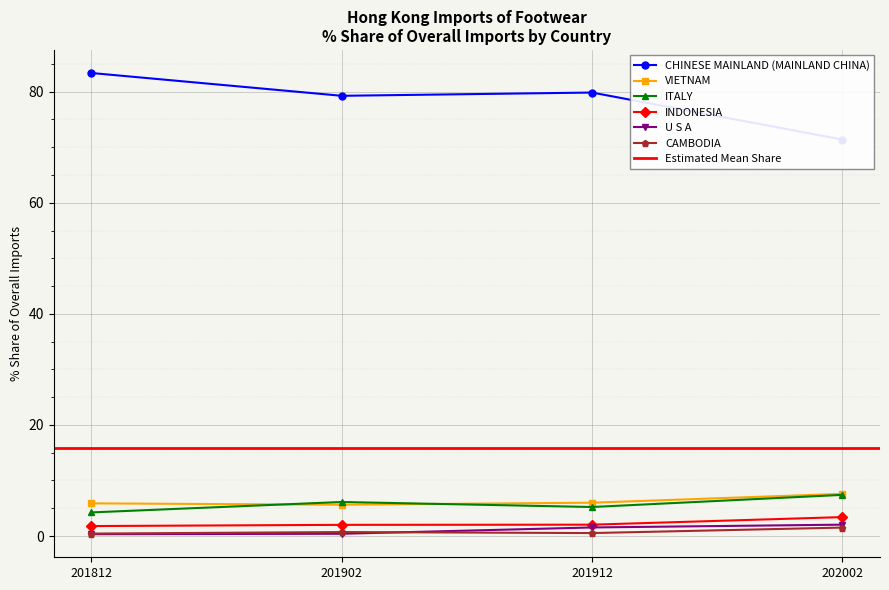

Reading left to right, transcribe all the data shown in this chart.

CHINESE MAINLAND (MAINLAND CHINA): 83.4	79.3	79.8	71.4
VIETNAM: 5.9	5.6	6.0	7.6
ITALY: 4.2	6.1	5.2	7.4
INDONESIA: 1.8	2.0	2.0	3.4
U S A: 0.3	0.4	1.5	2.0
CAMBODIA: 0.4	0.7	0.5	1.5